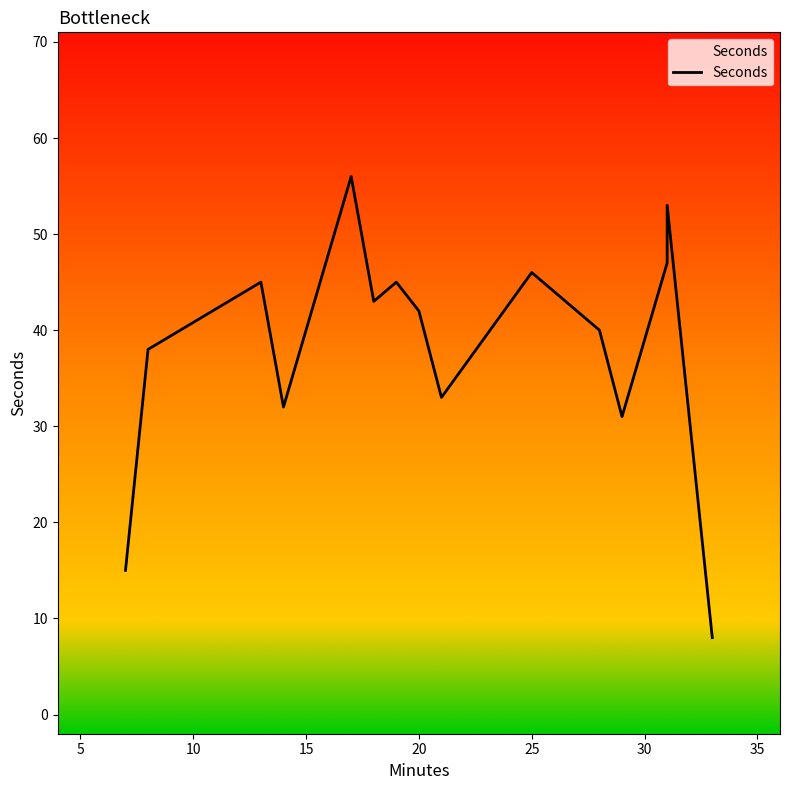

What is the maximum value shown in the chart?

56